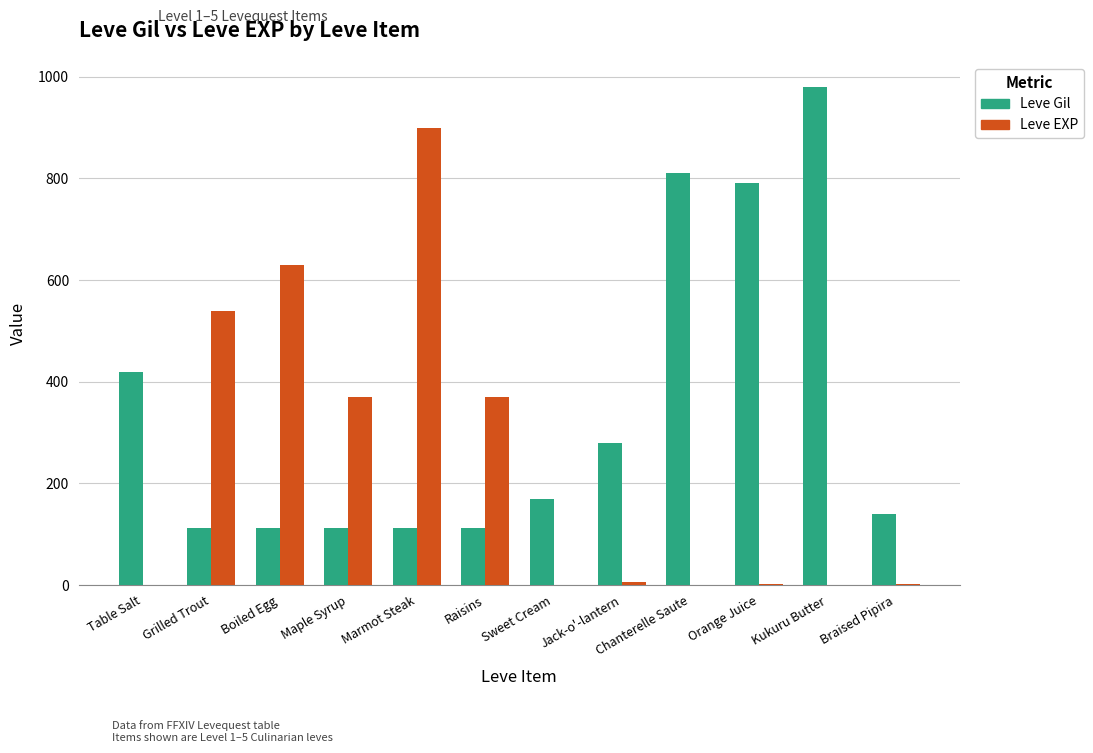

What are all the series names shown in the legend?

Leve Gil, Leve EXP